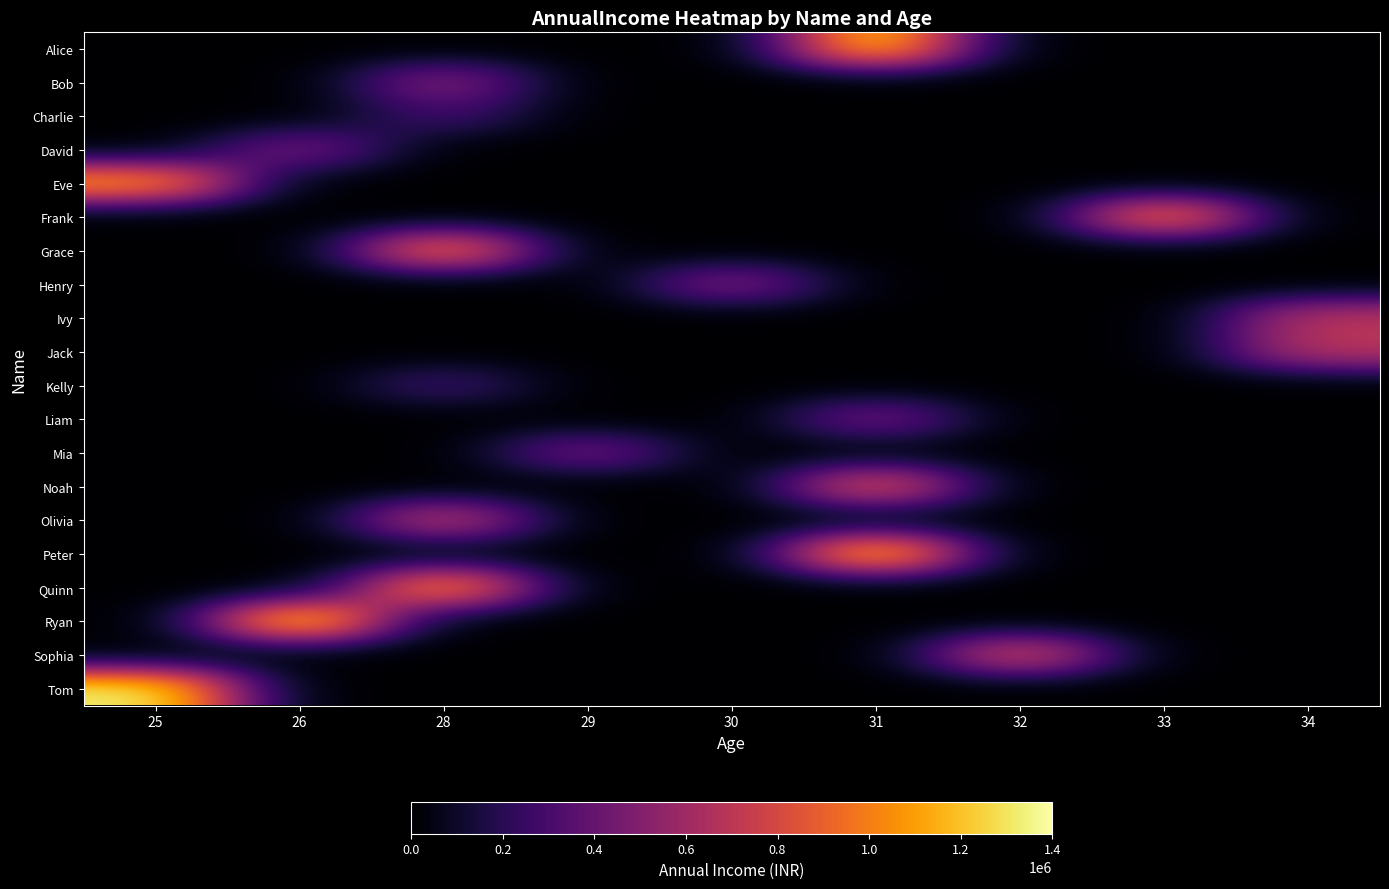

At how many categories does at least one series exceed 575757?

7